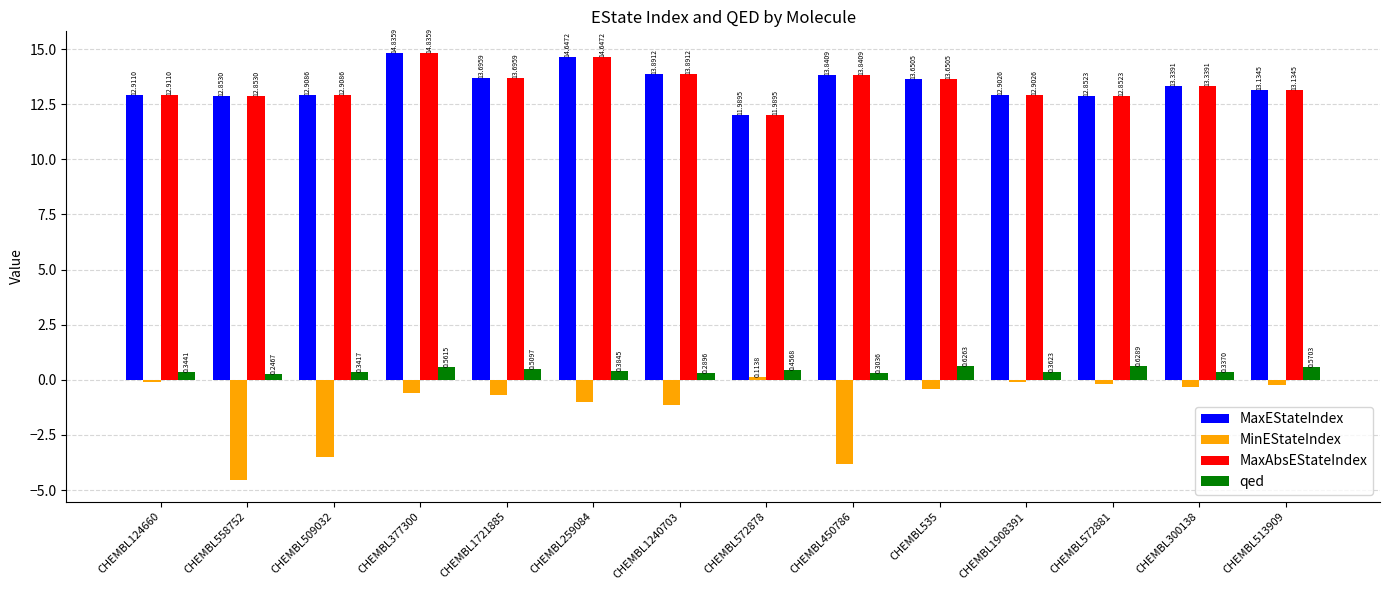

Rank the categories by MaxAbsEStateIndex value from lowest to highest.

CHEMBL572878, CHEMBL572881, CHEMBL558752, CHEMBL1908391, CHEMBL509032, CHEMBL124660, CHEMBL513909, CHEMBL300138, CHEMBL535, CHEMBL1721885, CHEMBL450786, CHEMBL1240703, CHEMBL259084, CHEMBL377300